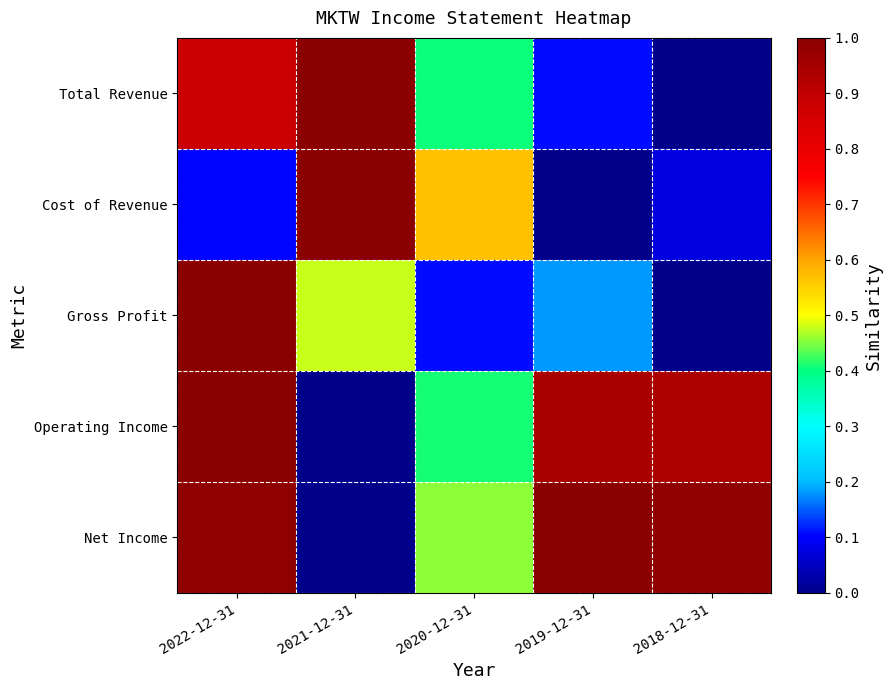

At how many categories does at least one series exceed 0?

5